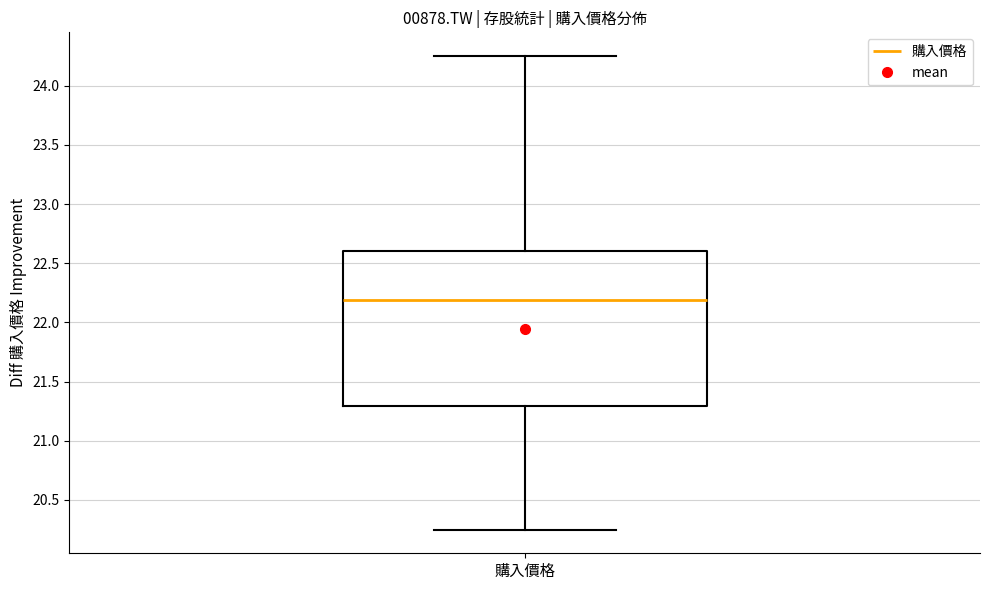

Transcribe this box plot: give where the median line is, the range the box spans, and where the two whiskers end, as read against the y-axis. The values are not printed on the chart, so give them approximately, as read against the axis.

median 22.20, box 21.30 to 22.60, whiskers 20.25 to 24.25